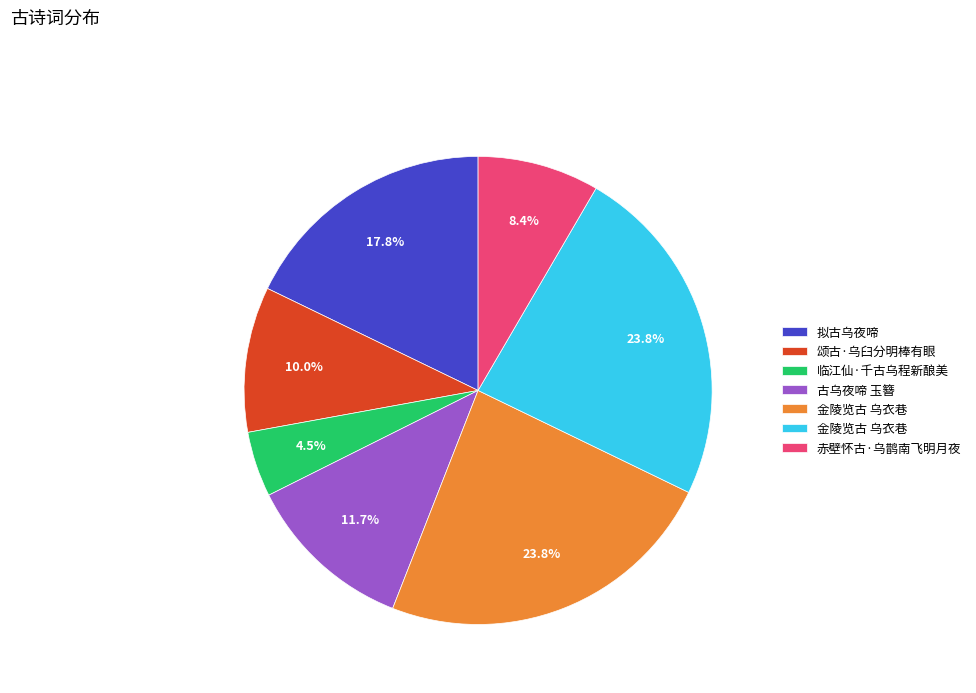

Does any single category account for the majority?

No